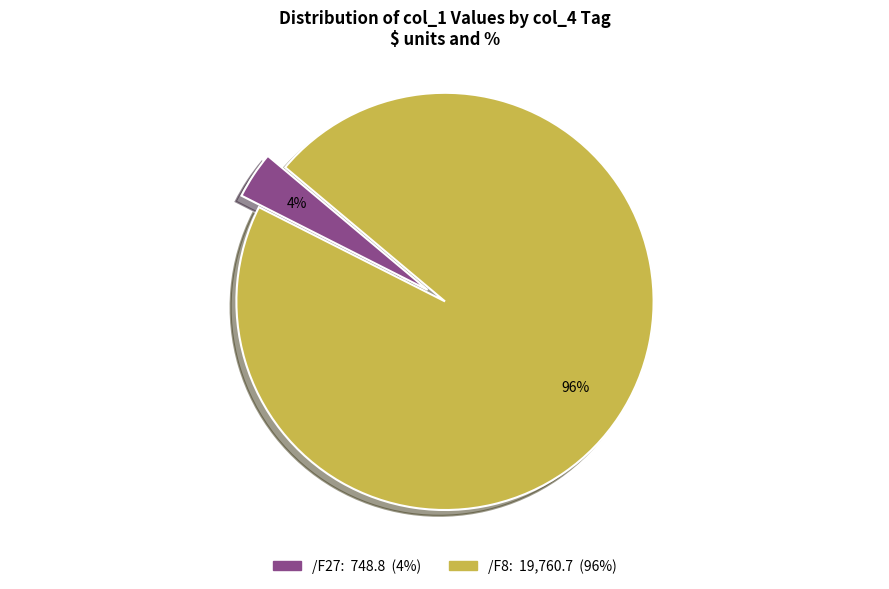

What percentage is the /F8 slice, to the nearest percent?

96%